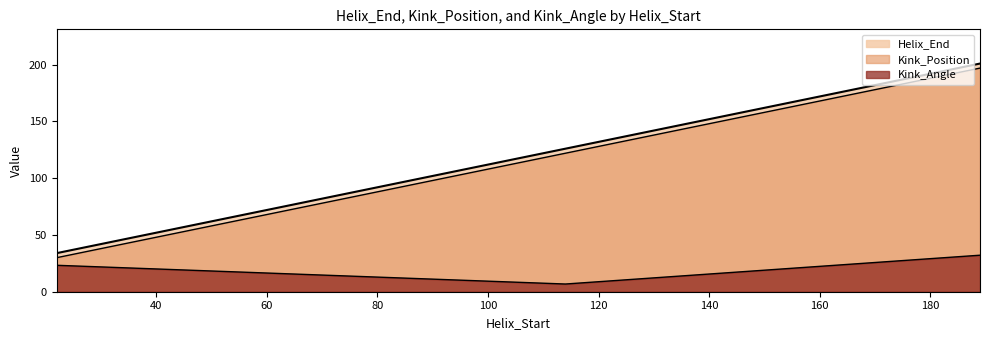

The Kink_Position series shows 122.0 at 114. True or false?

True